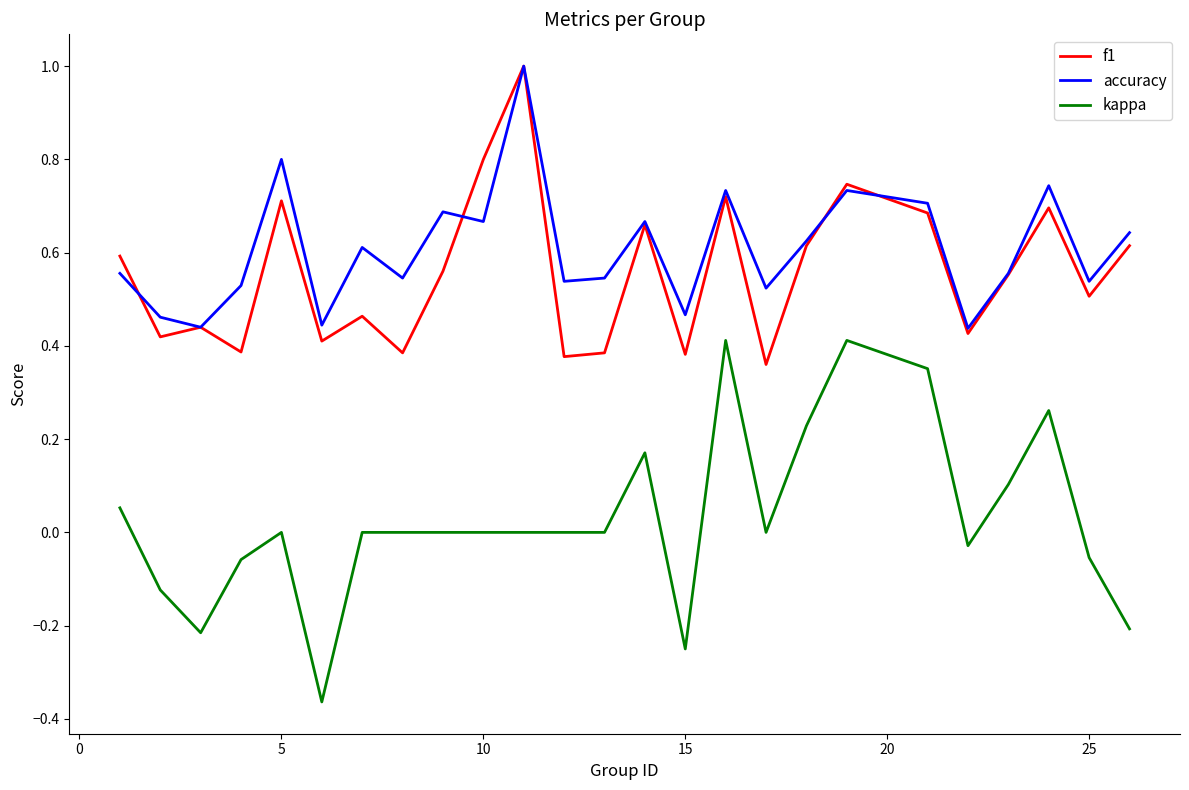

True or false: kappa and f1 cross at least once.

False